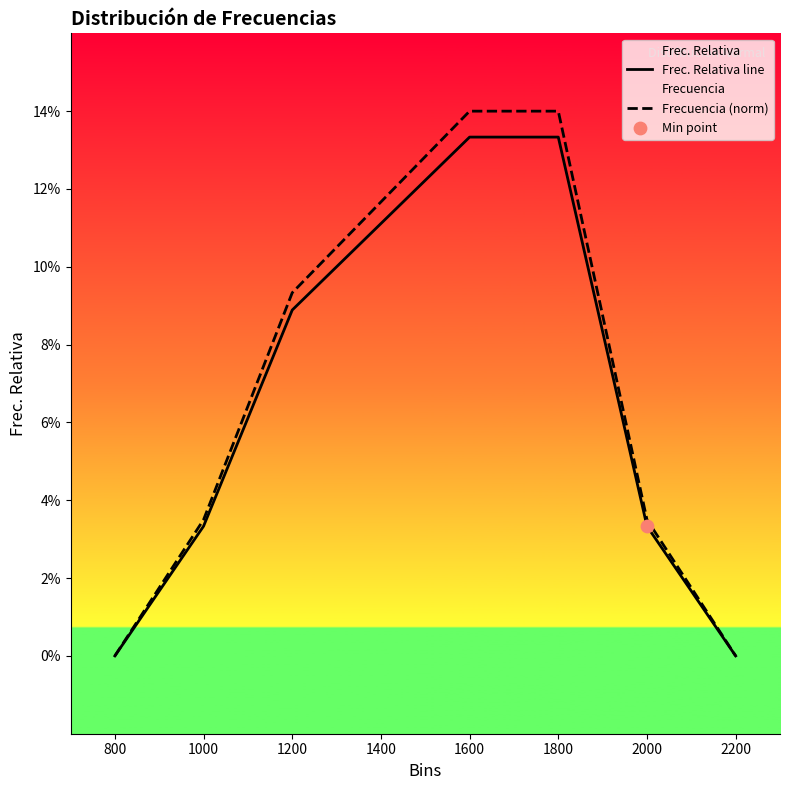

Which series has the widest spread of Y values?

Frecuencia (norm)